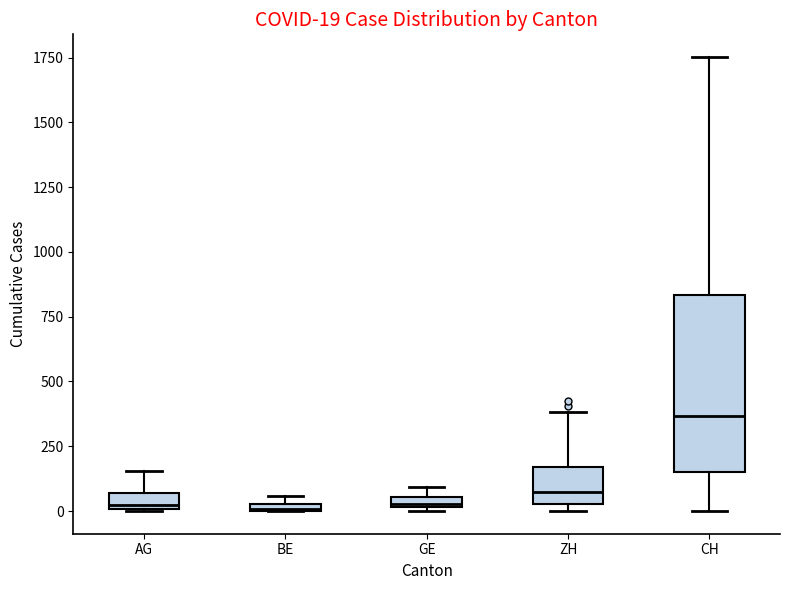

Which box's median line is the highest?

CH